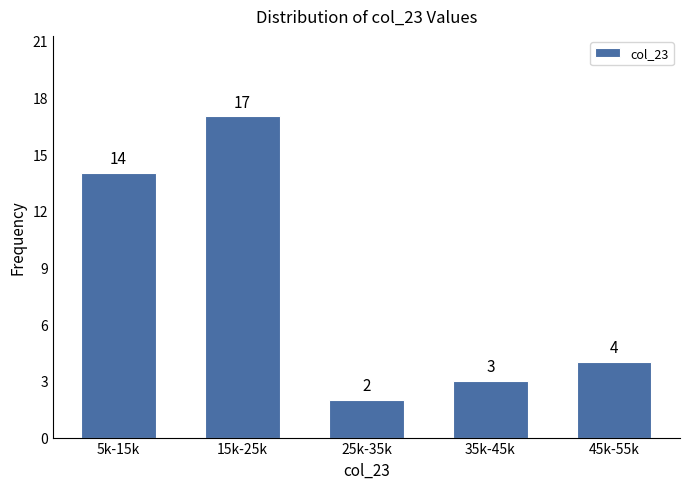

Reading right to left, transcribe all the data shown in this chart.

45k-55k=4	35k-45k=3	25k-35k=2	15k-25k=17	5k-15k=14